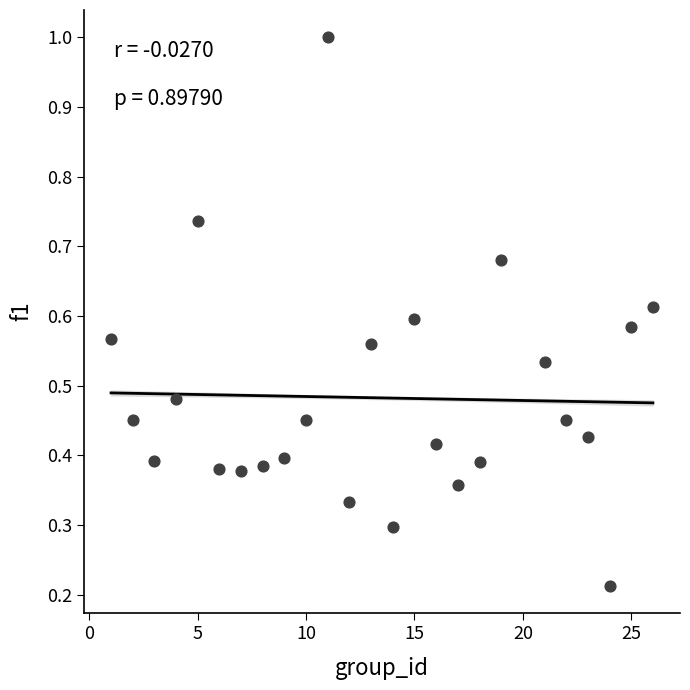

What is the range of Y values (max minus min)?

0.8